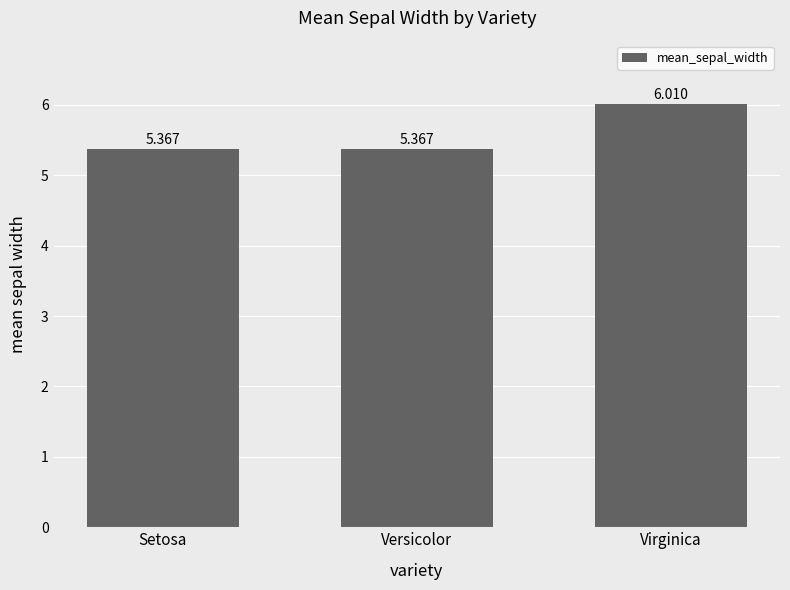

What is the label of the 2nd bar from the right?

Versicolor